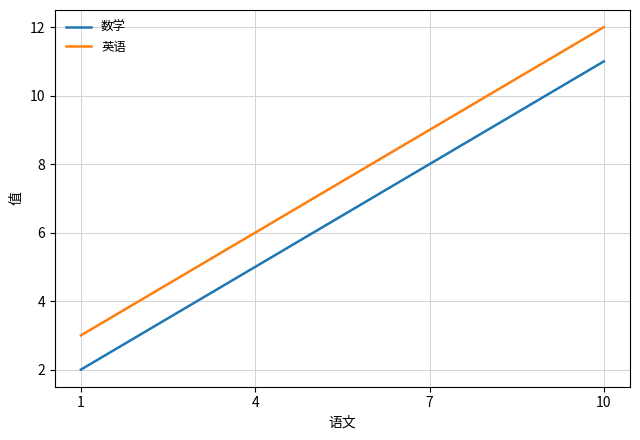

Is it true that 数学 equals 5 at 4?

True